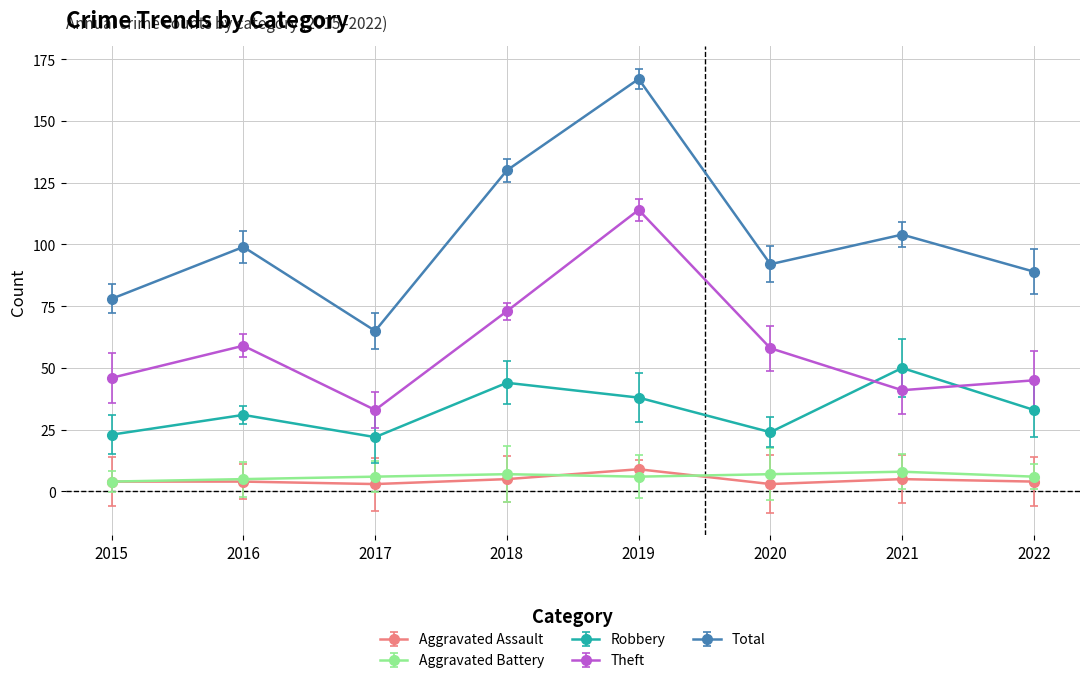

How many interior local valleys does the Total series have?

2